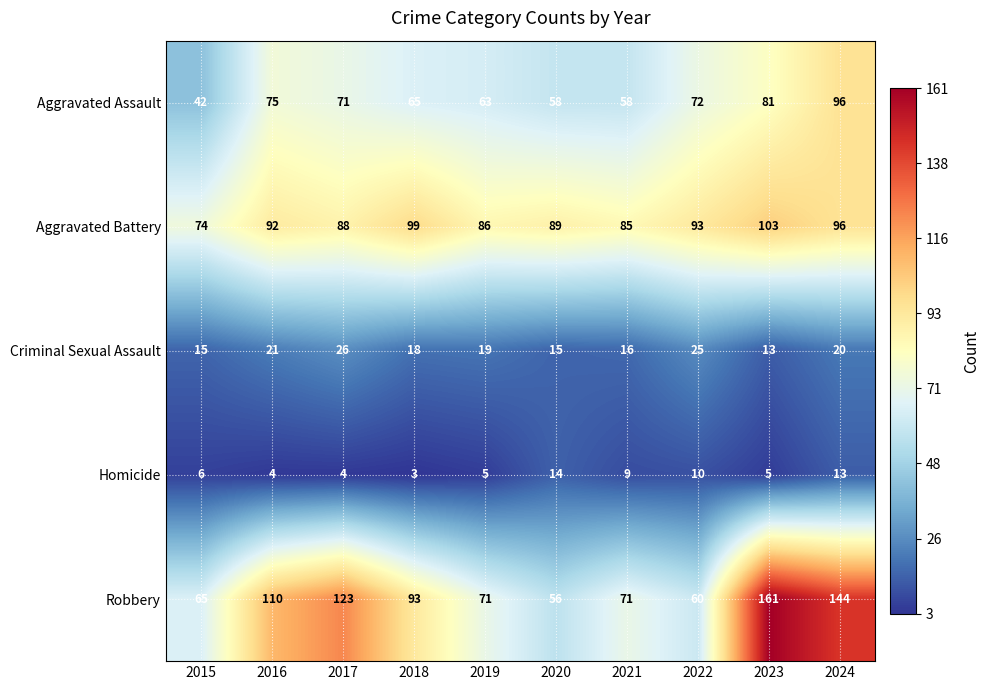

The Robbery series shows 60 at 2022. True or false?

True